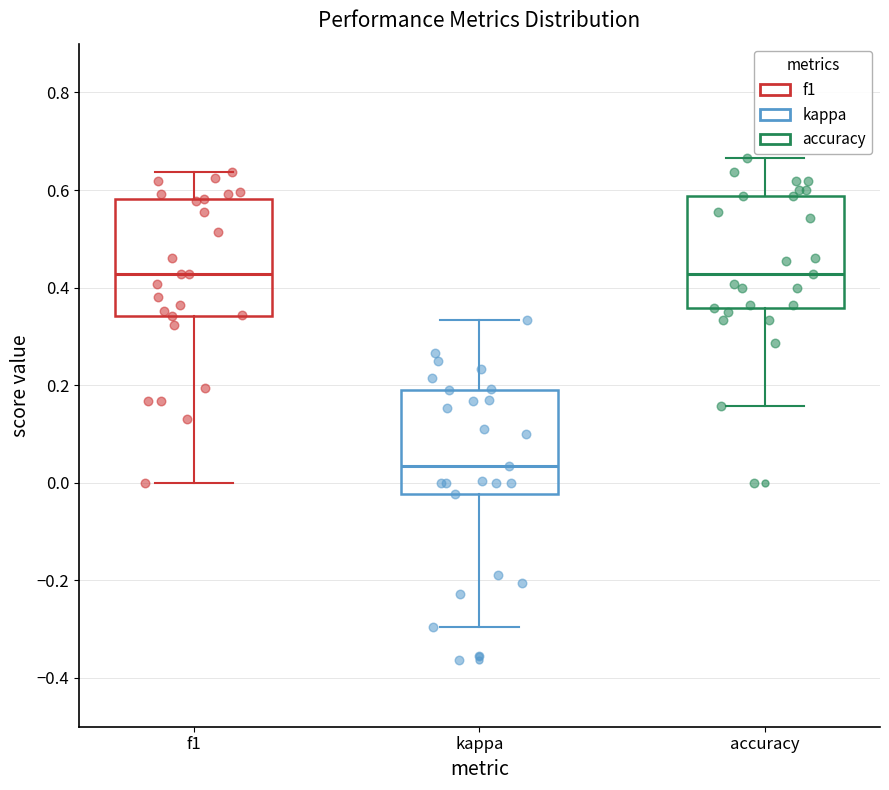

Reading left to right, read every box against the y-axis: the position of its median line, the range the box covers, and the ends of its whiskers. The values are not printed on the chart, so give them approximately, as read against the axis.

f1: median 0.42, box 0.34 to 0.58, whiskers 0.00 to 0.64
kappa: median 0.04, box -0.02 to 0.20, whiskers -0.30 to 0.34
accuracy: median 0.42, box 0.36 to 0.58, whiskers 0.16 to 0.66